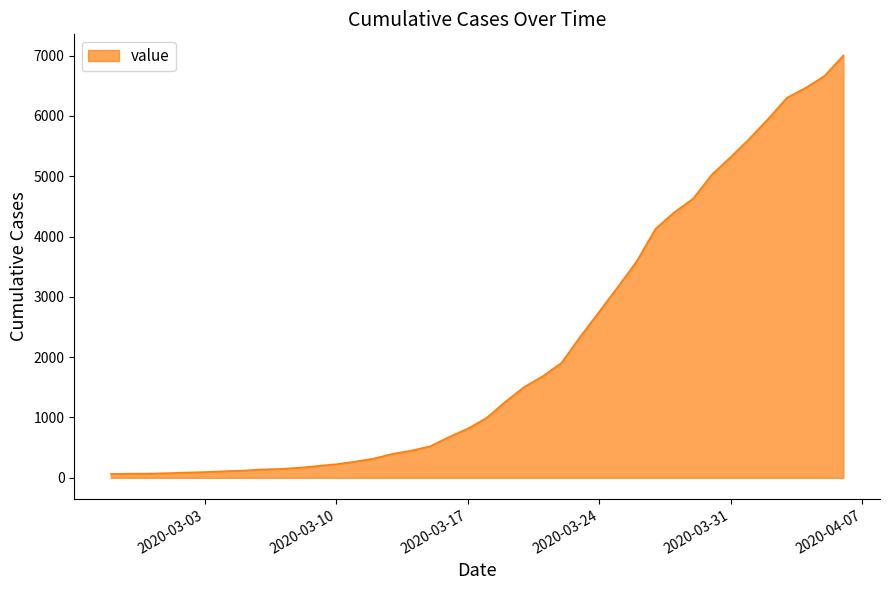

What is the greatest value displayed?

7002